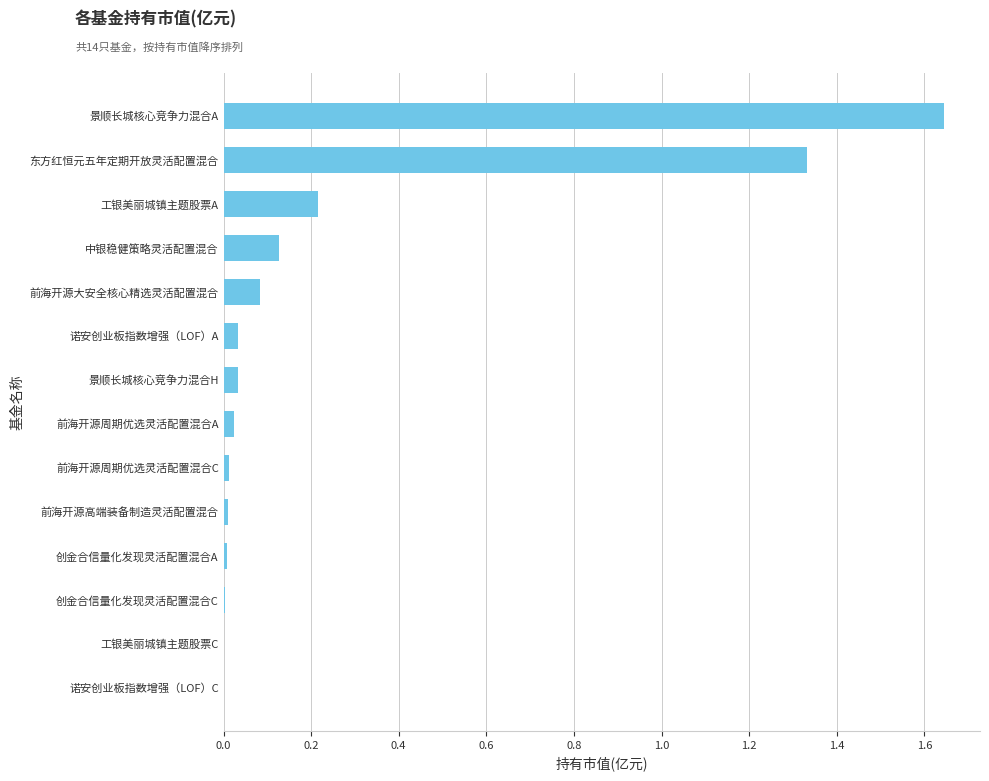

Which label corresponds to the largest value in the chart?

景顺长城核心竞争力混合A